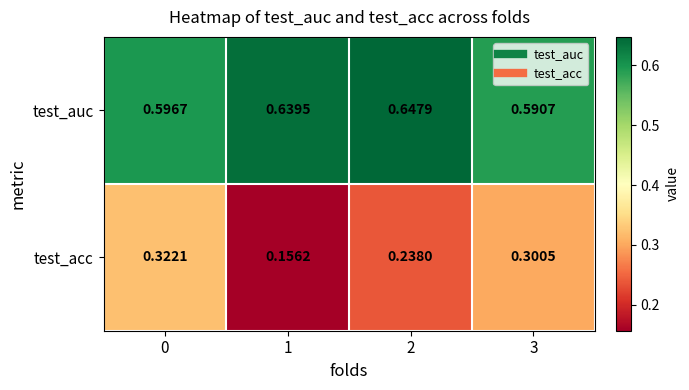

Rank the series by their average value, from highest to lowest.

test_auc, test_acc